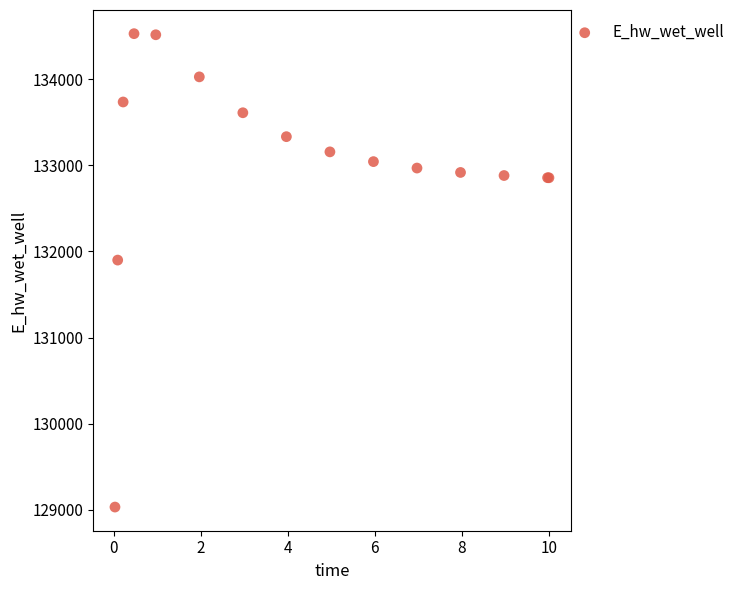

What Y value in the scatter plot is closest to 131779?

131898.7